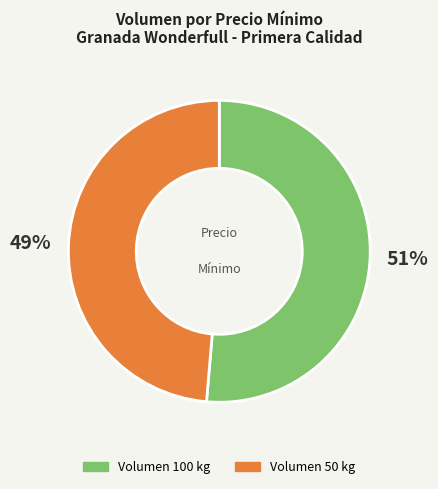

Is there any slice that represents more than half of the pie?

Yes